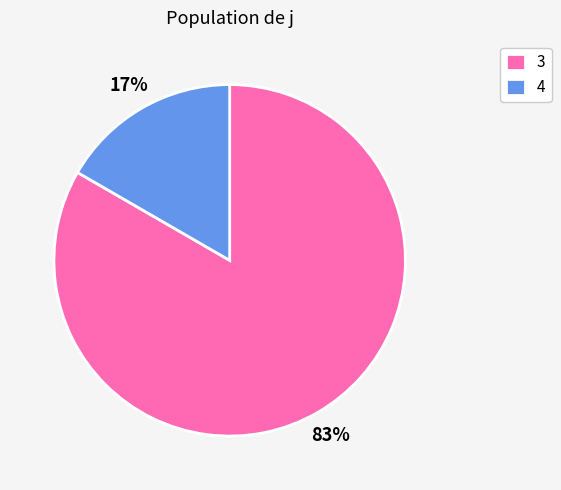

To the nearest percent, what is the combined percentage of 3 and 4?

100%